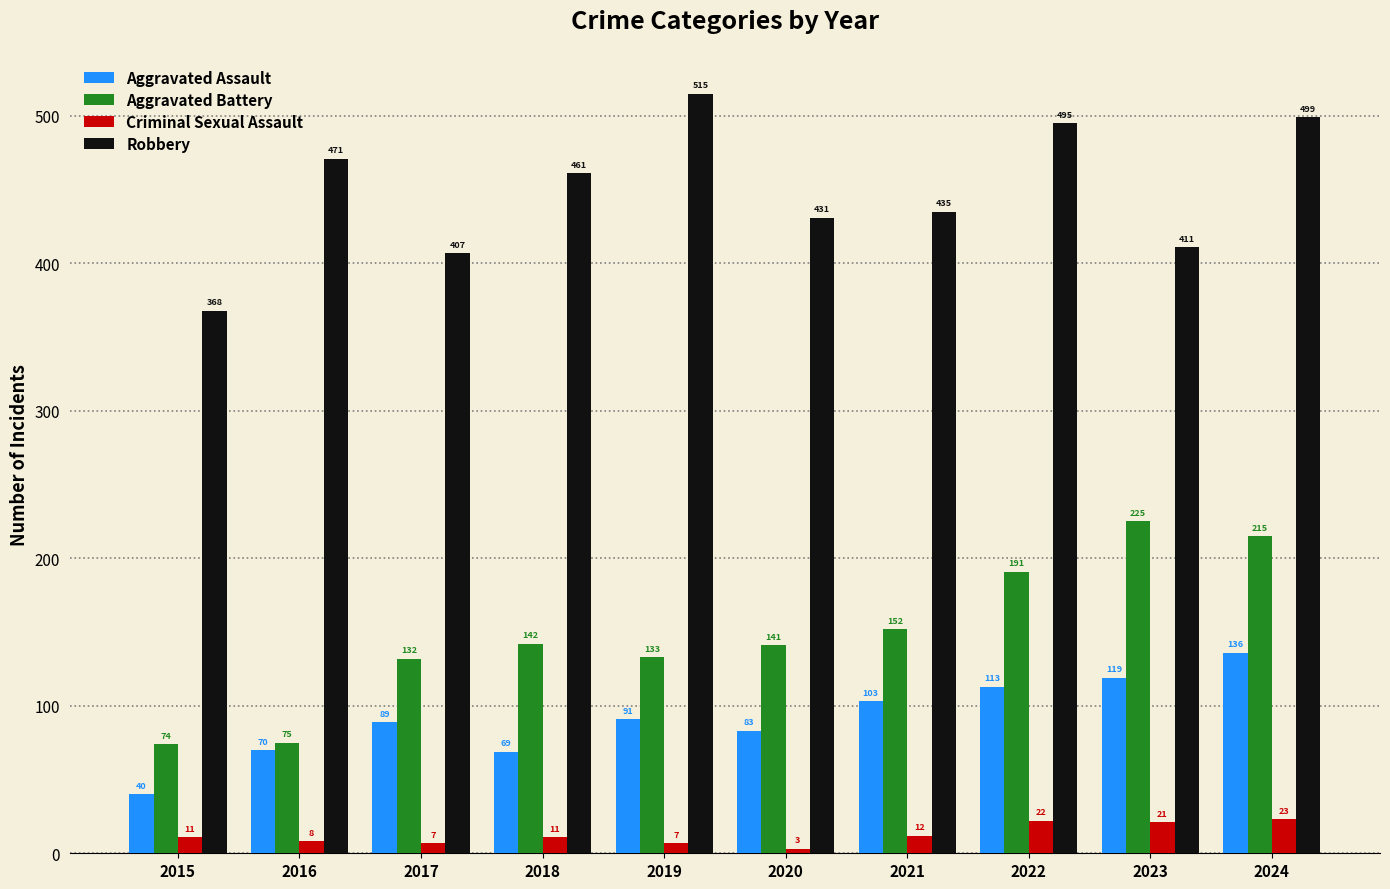

Rank the series by their maximum value, from lowest to highest.

Criminal Sexual Assault, Aggravated Assault, Aggravated Battery, Robbery